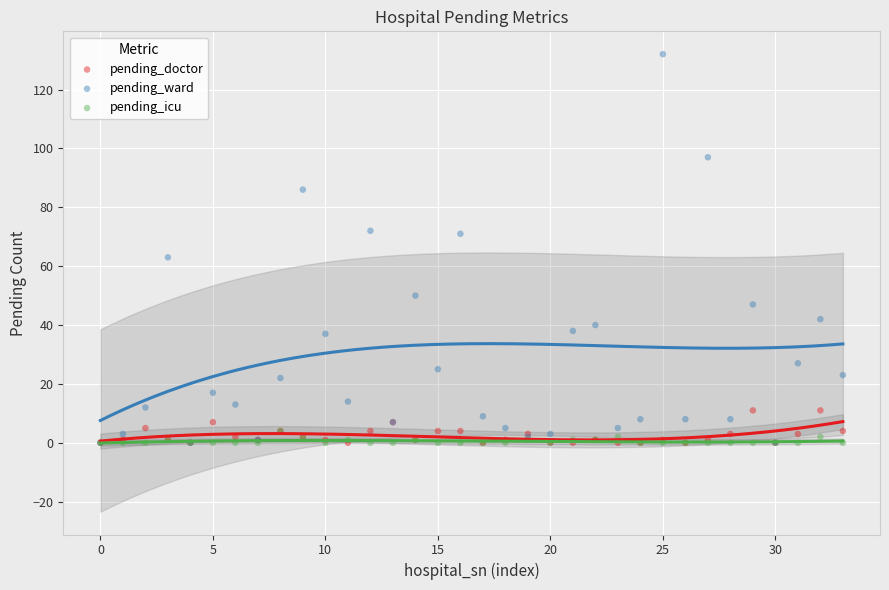

In the pending_ward series, what Y value is closest to 66?

63